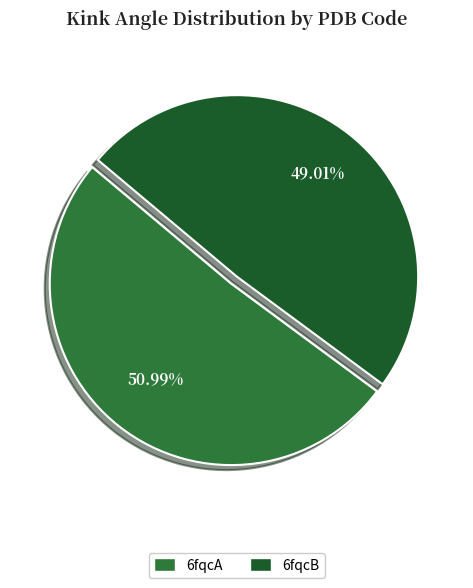

To the nearest percent, what is the combined percentage of 6fqcA and 6fqcB?

100%